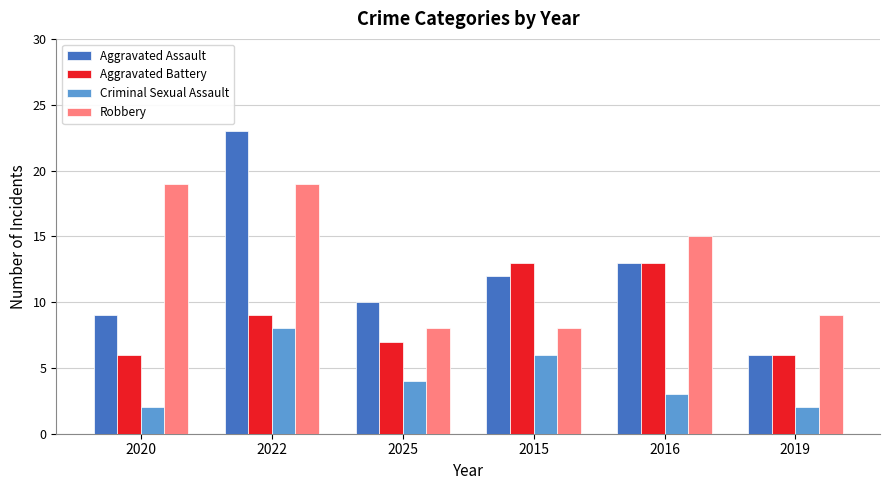

What is the minimum value shown in the chart?

2